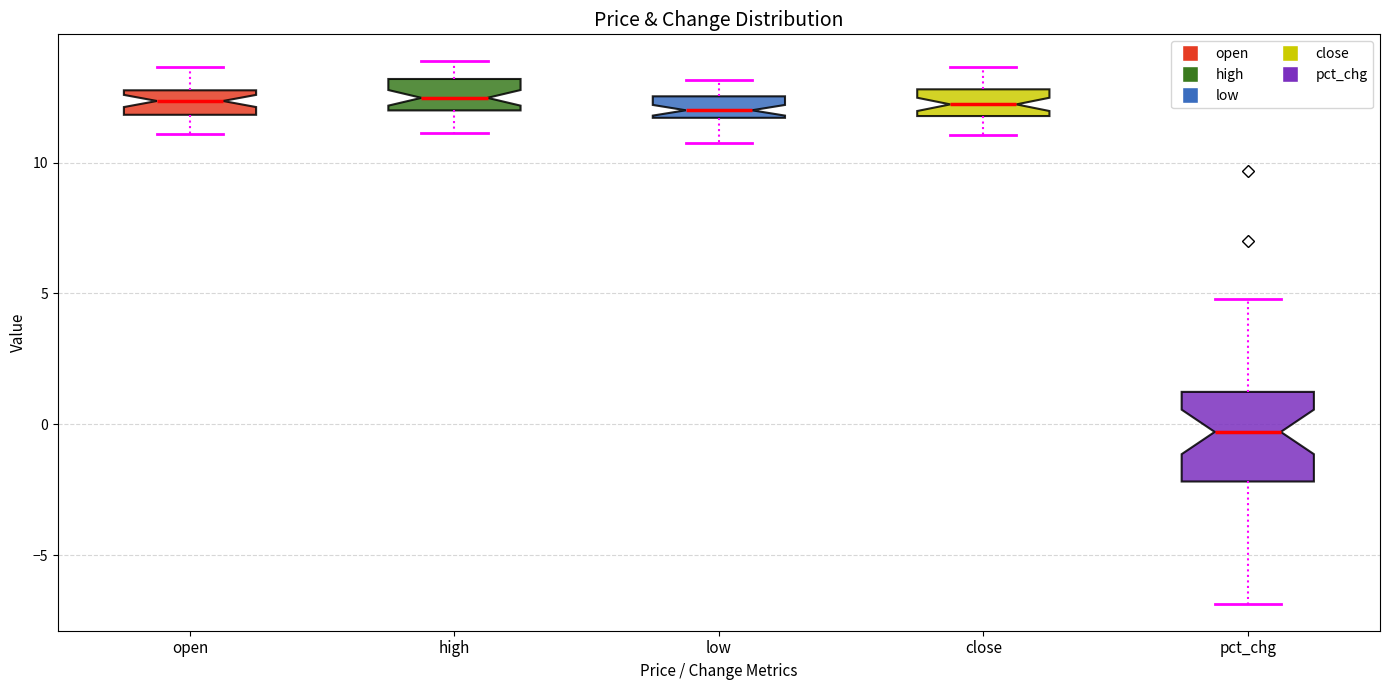

Where does the median line of the box for high sit on the y-axis? The values are not printed on the chart, so give them approximately, as read against the axis.

12.5